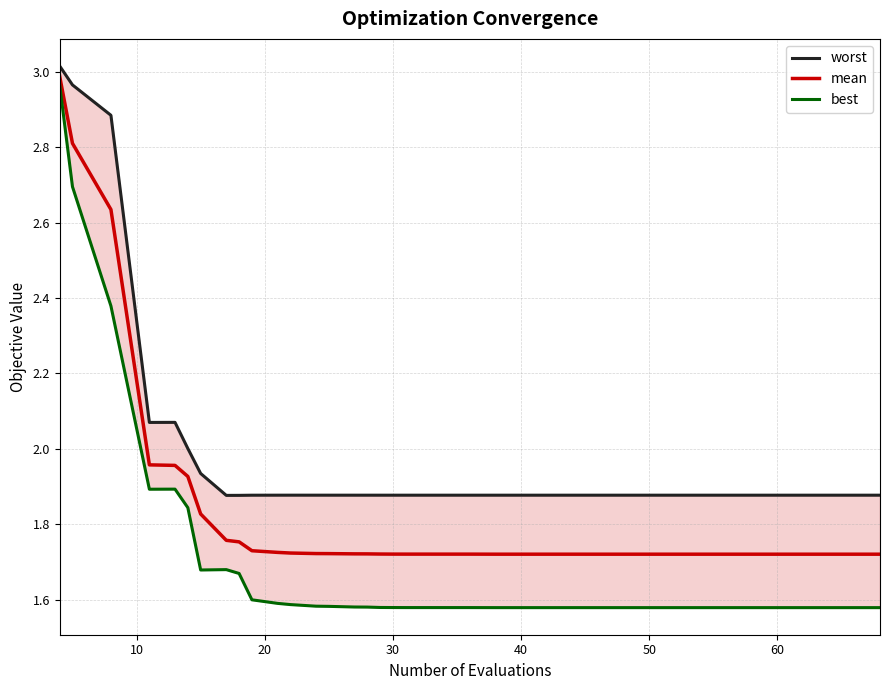

What is the maximum value for mean?

3.0